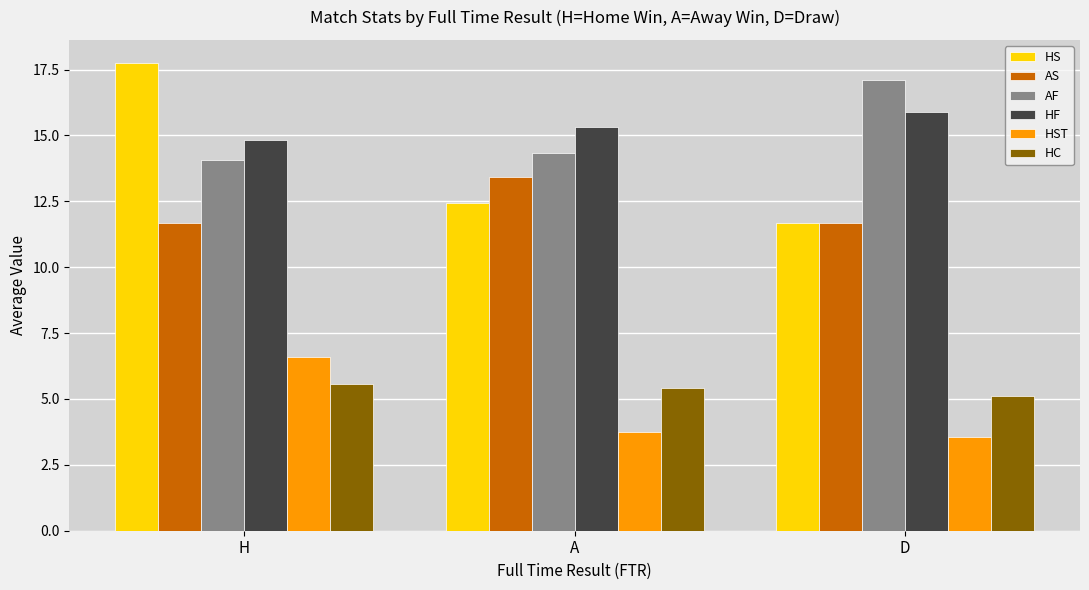

Reading right to left, list all the values displayed in this chart.

HS: D=11.7	A=12.4	H=17.7
AS: D=11.7	A=13.4	H=11.7
AF: D=17.1	A=14.3	H=14.1
HF: D=15.9	A=15.3	H=14.8
HST: D=3.6	A=3.8	H=6.6
HC: D=5.1	A=5.4	H=5.6